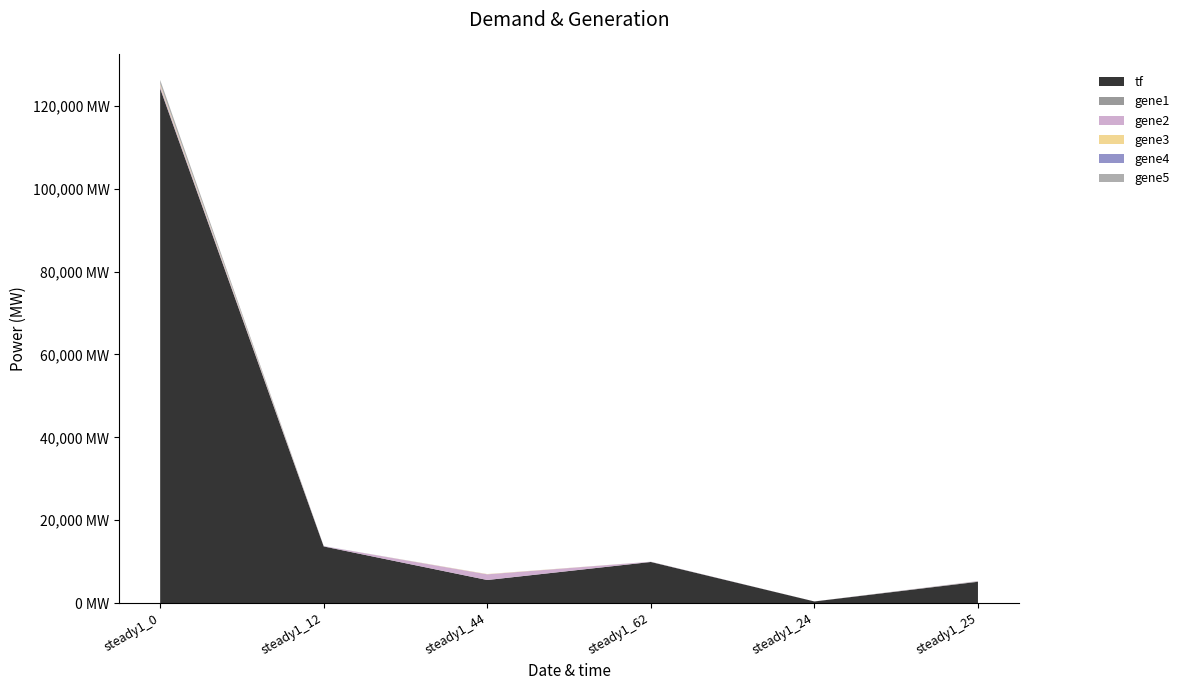

Reading right to left, list all the values displayed in this chart.

tf: steady1_25=5144	steady1_24=394	steady1_62=9922	steady1_44=5567	steady1_12=13669	steady1_0=124155
gene1: steady1_25=106	steady1_24=0	steady1_62=9	steady1_44=7	steady1_12=1	steady1_0=191
gene2: steady1_25=56	steady1_24=7	steady1_62=38	steady1_44=1370	steady1_12=51	steady1_0=483
gene3: steady1_25=7	steady1_24=1	steady1_62=1	steady1_44=54	steady1_12=2	steady1_0=355
gene4: steady1_25=3	steady1_24=1	steady1_62=4	steady1_44=1	steady1_12=23	steady1_0=67
gene5: steady1_25=1	steady1_24=0	steady1_62=11	steady1_44=5	steady1_12=5	steady1_0=990